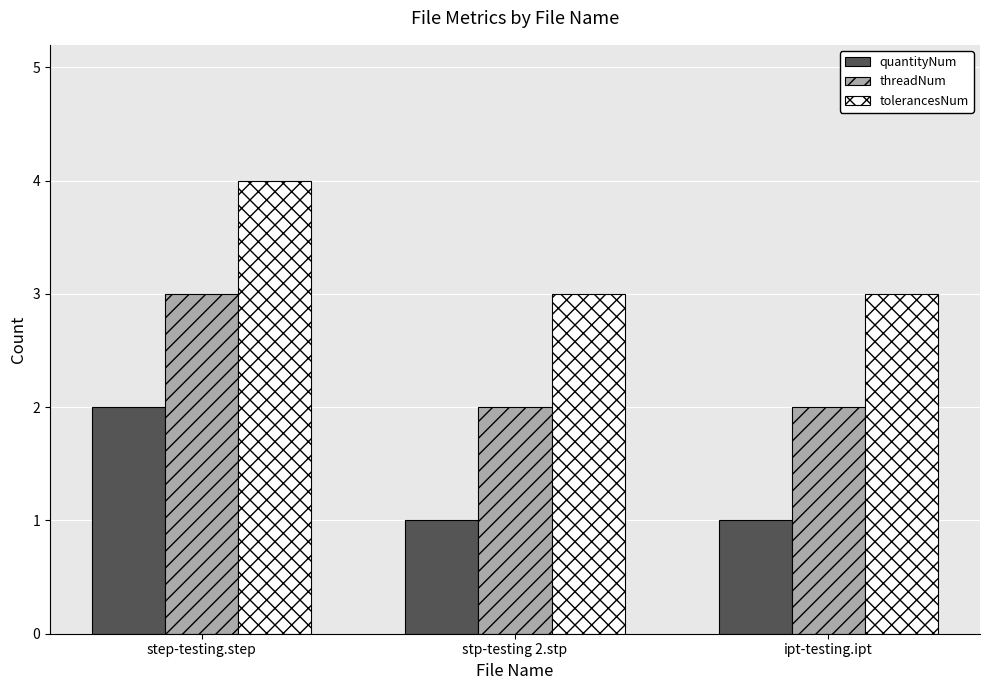

Rank the series by their maximum value, from highest to lowest.

tolerancesNum, threadNum, quantityNum